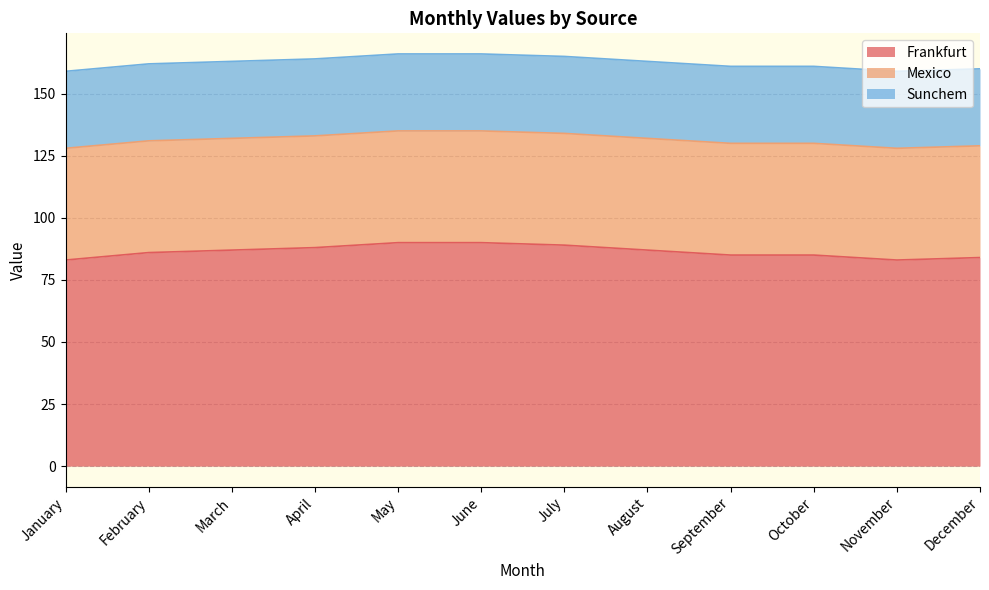

True or false: Mexico and Sunchem intersect in this chart.

False